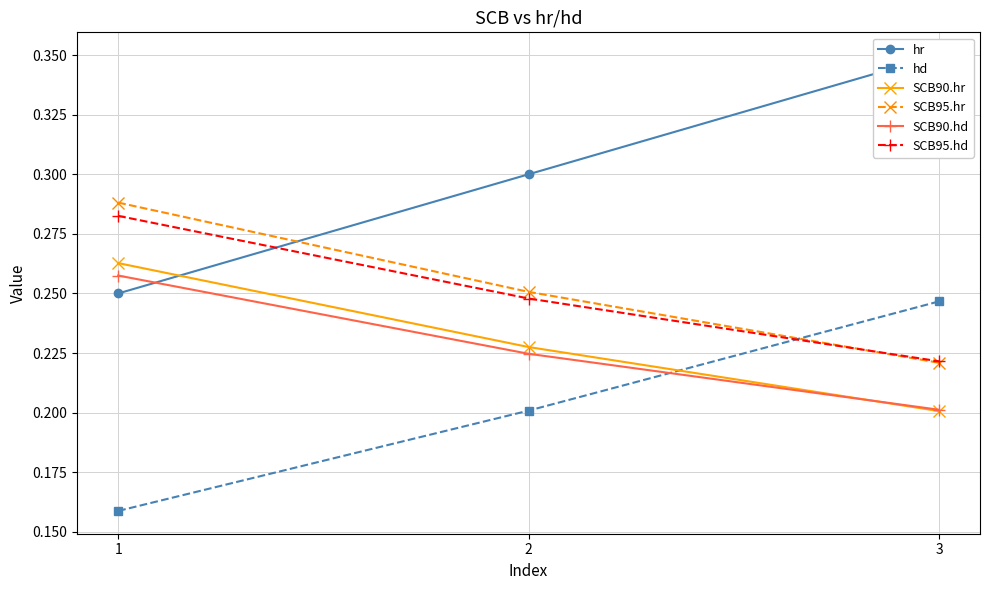

Reading left to right, extract all data points from this chart.

hr: 1=0.2	2=0.3	3=0.3
hd: 1=0.2	2=0.2	3=0.2
SCB90.hr: 1=0.3	2=0.2	3=0.2
SCB95.hr: 1=0.3	2=0.3	3=0.2
SCB90.hd: 1=0.3	2=0.2	3=0.2
SCB95.hd: 1=0.3	2=0.2	3=0.2